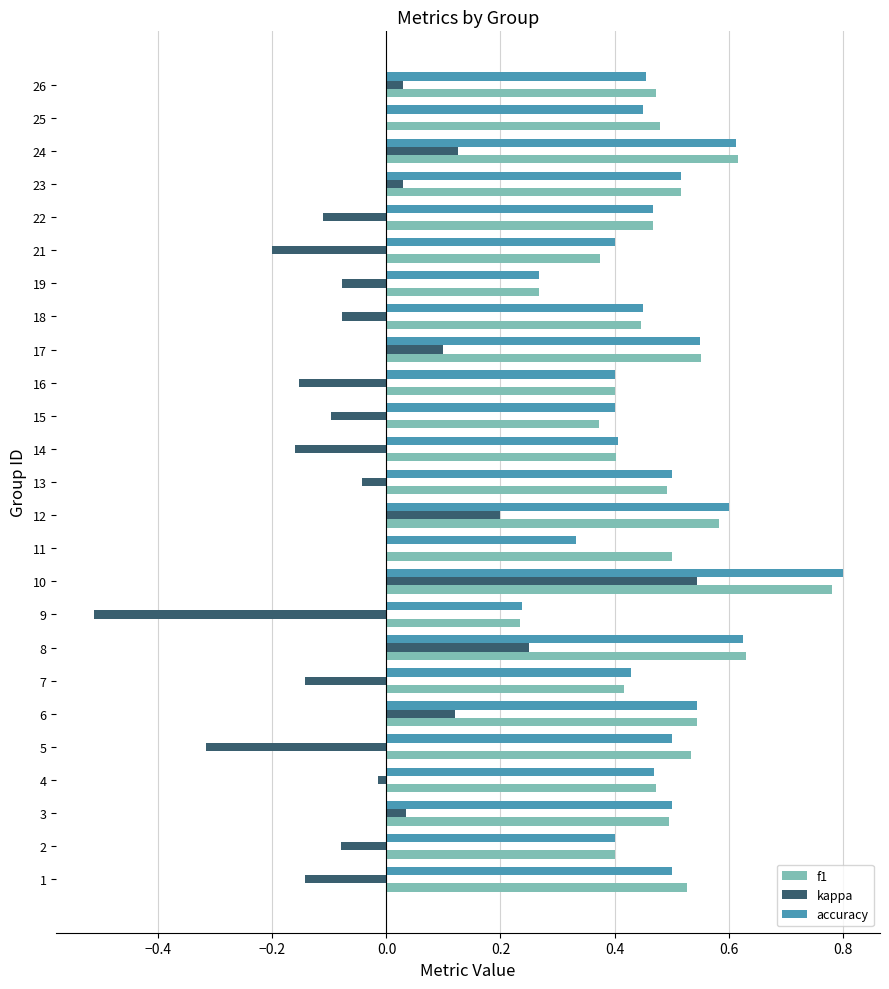

What is the total value across all series at 12?

1.4